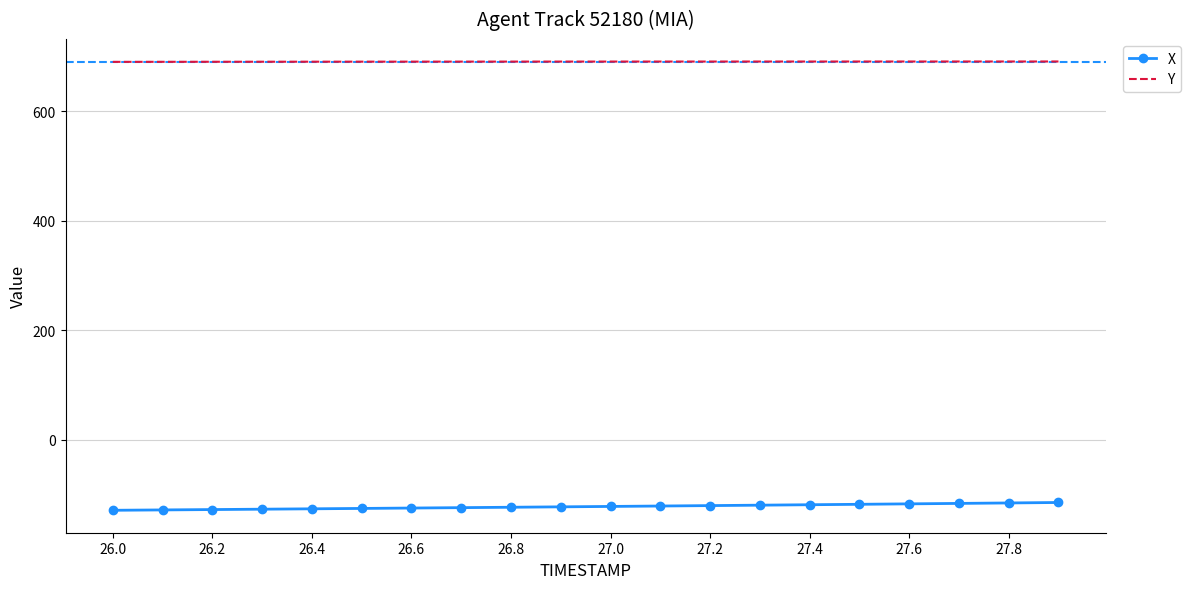

Rank the series by their maximum value, from highest to lowest.

Y, X